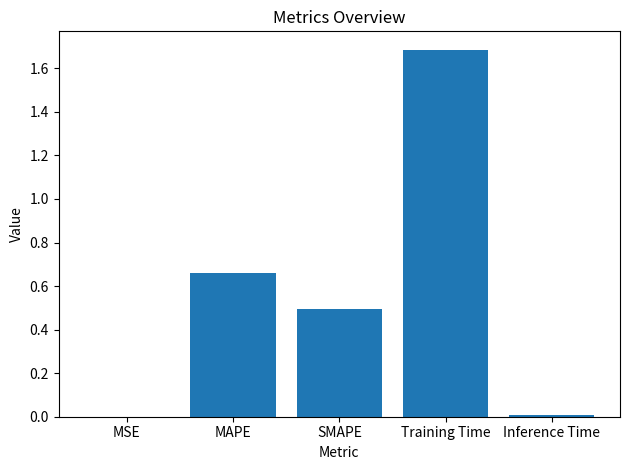

What is the sum of all values?

2.8